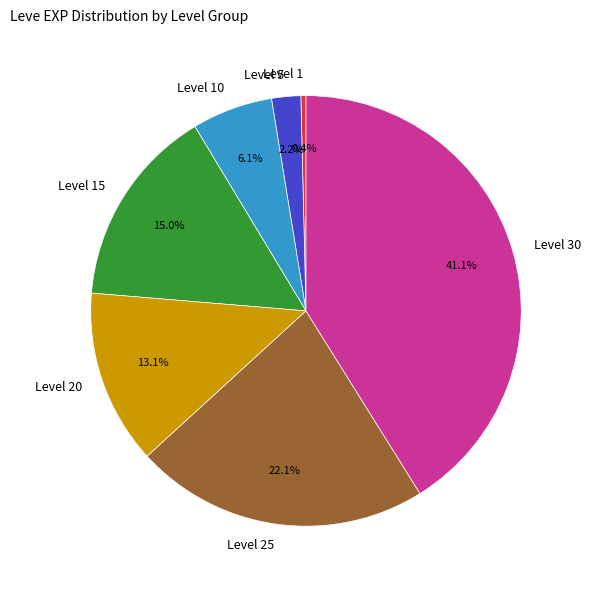

Count the number of slices in the pie.

7